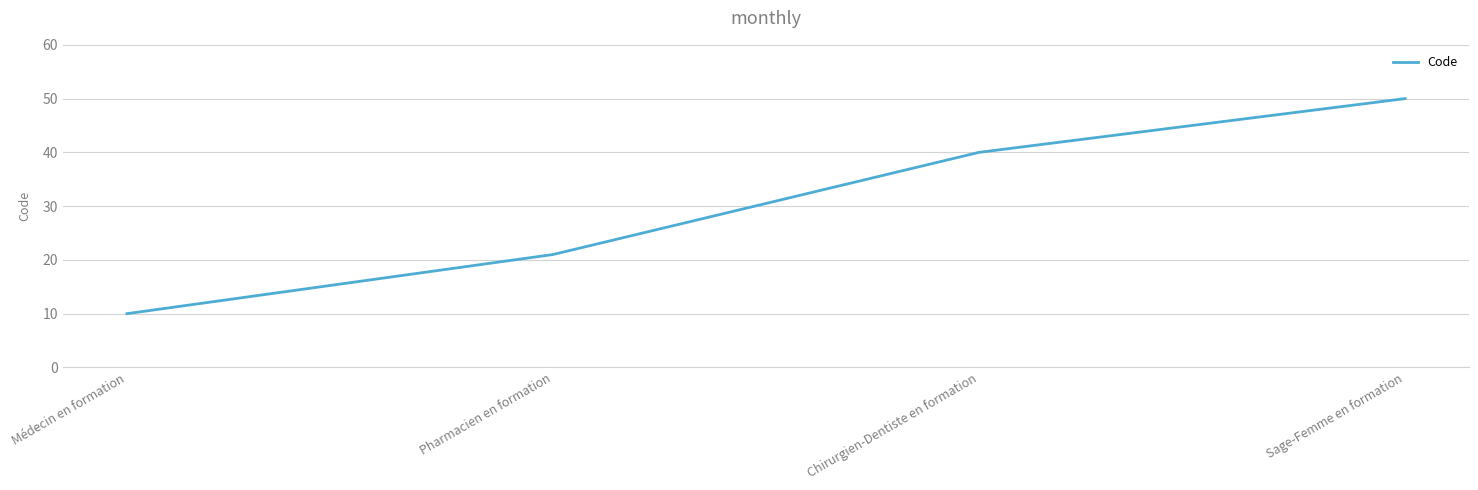

What is the change in value from Pharmacien en formation to Sage-Femme en formation?

+29